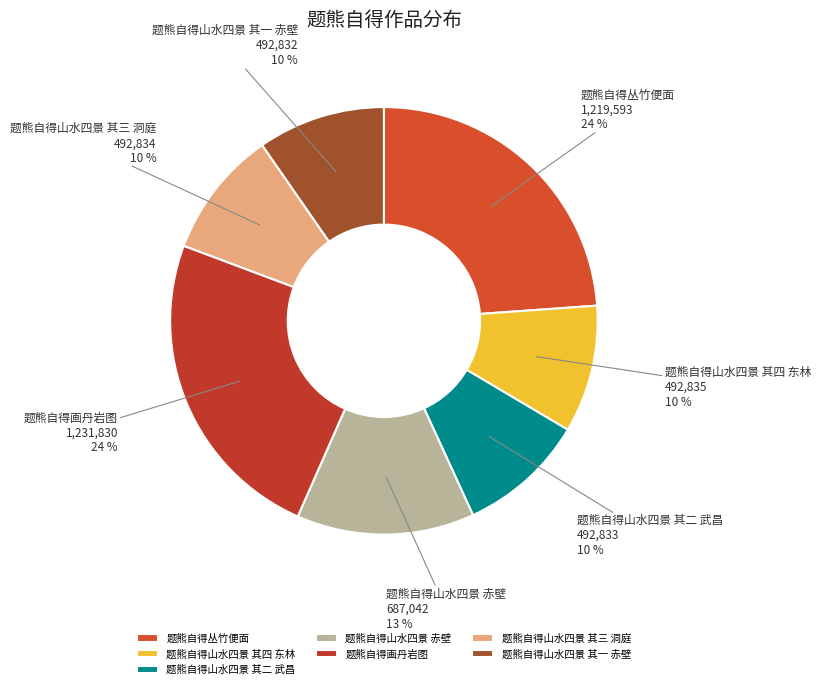

What percentage is the 题熊自得山水四景 赤壁 slice, to the nearest percent?

13%